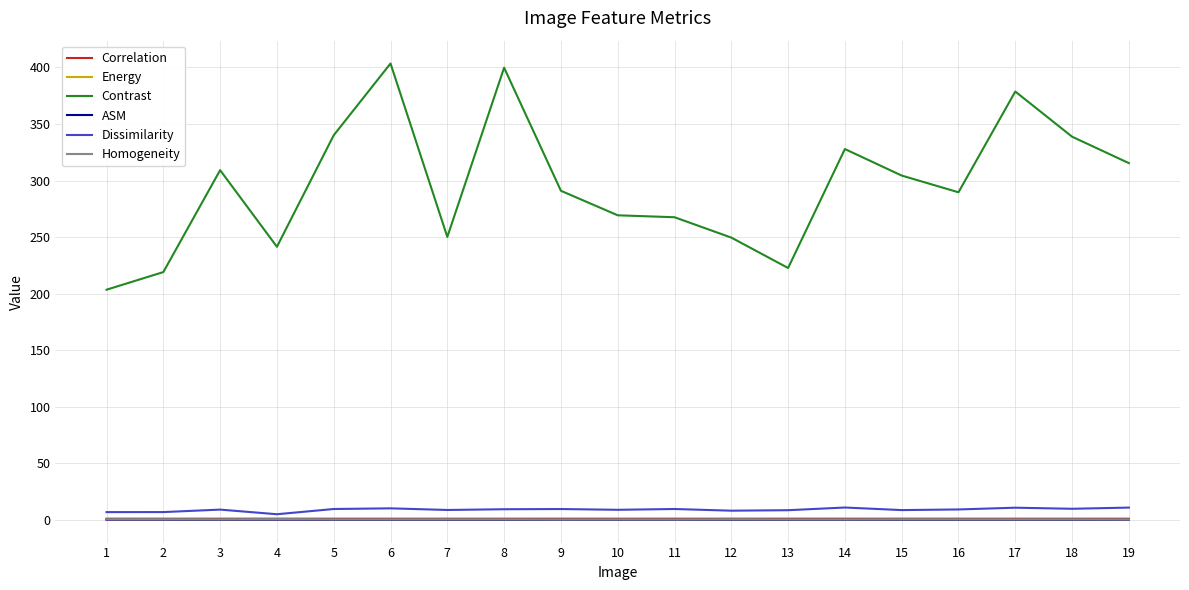

Is it true that Homogeneity equals 0.3 at 13?

True